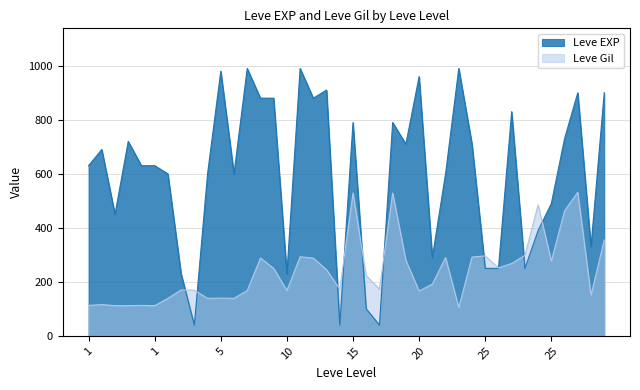

What is the greatest value displayed?

990